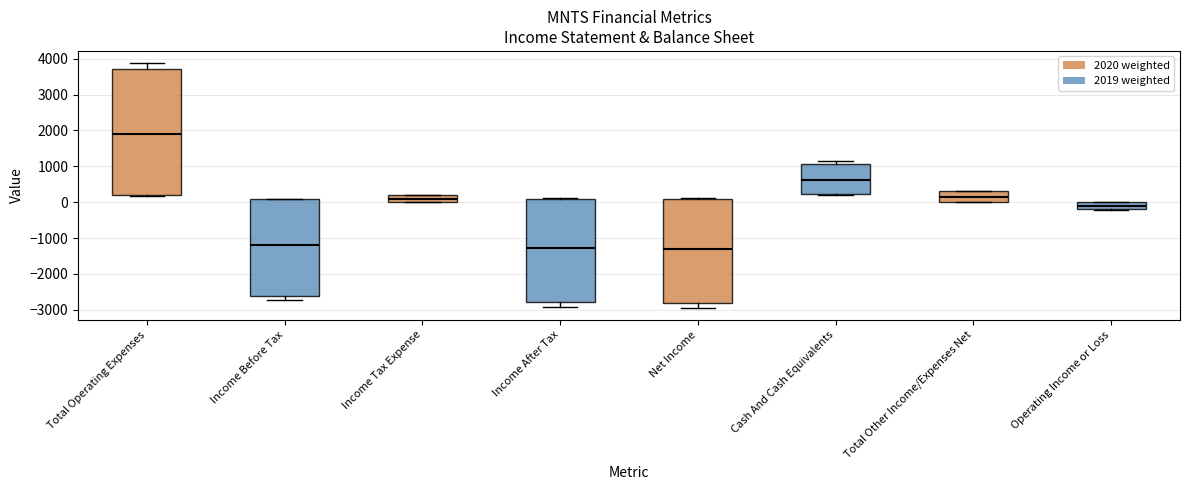

Reading left to right, read every box against the y-axis: the position of its median line, the range the box covers, and the ends of its whiskers. The values are not printed on the chart, so give them approximately, as read against the axis.

Total Operating Expenses: median 1900, box 200 to 3700, whiskers 200 to 3900
Income Before Tax: median -1200, box -2600 to 100, whiskers -2700 to 100
Income Tax Expense: median 100, box 0 to 200, whiskers 0 to 200
Income After Tax: median -1300, box -2800 to 100, whiskers -2900 to 100
Net Income: median -1300, box -2800 to 100, whiskers -2900 to 100
Cash And Cash Equivalents: median 600, box 200 to 1100, whiskers 200 to 1200
Total Other Income/Expenses Net: median 100, box 0 to 300, whiskers 0 to 300
Operating Income or Loss: median -100, box -200 to 0, whiskers -200 to 0